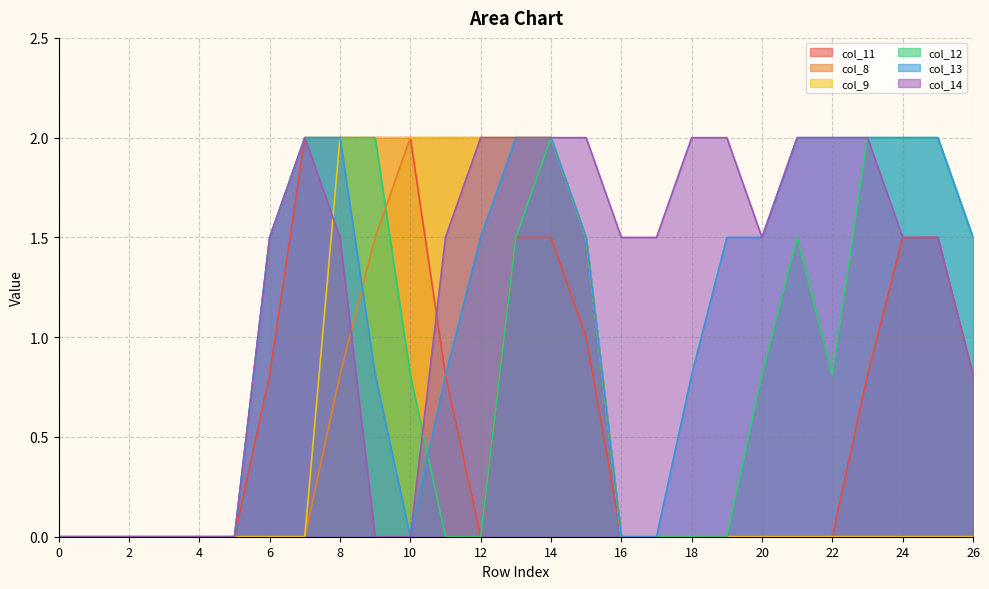

True or false: col_13 and col_9 cross at least once.

False